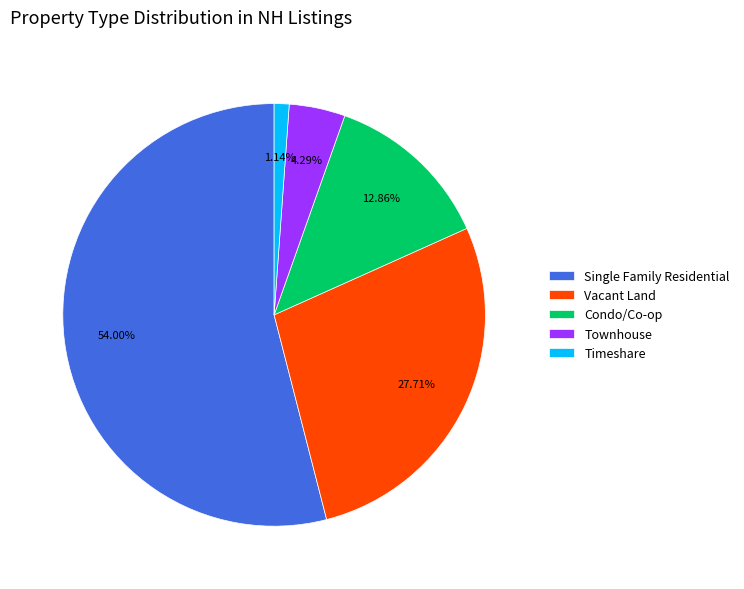

Is it true that Timeshare is 11% of the pie?

False